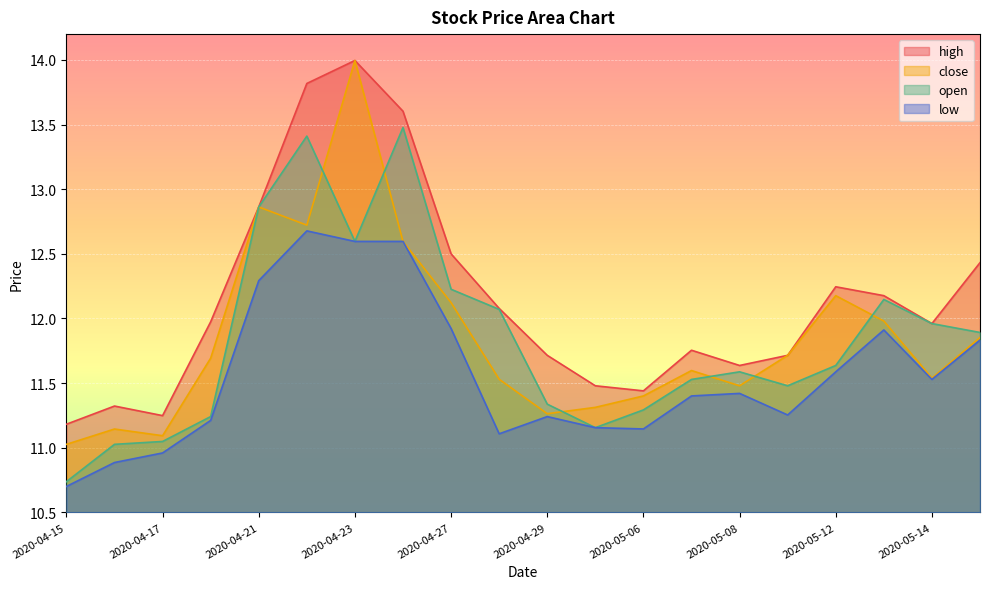

True or false: low has more than 2 interior local peaks.

True